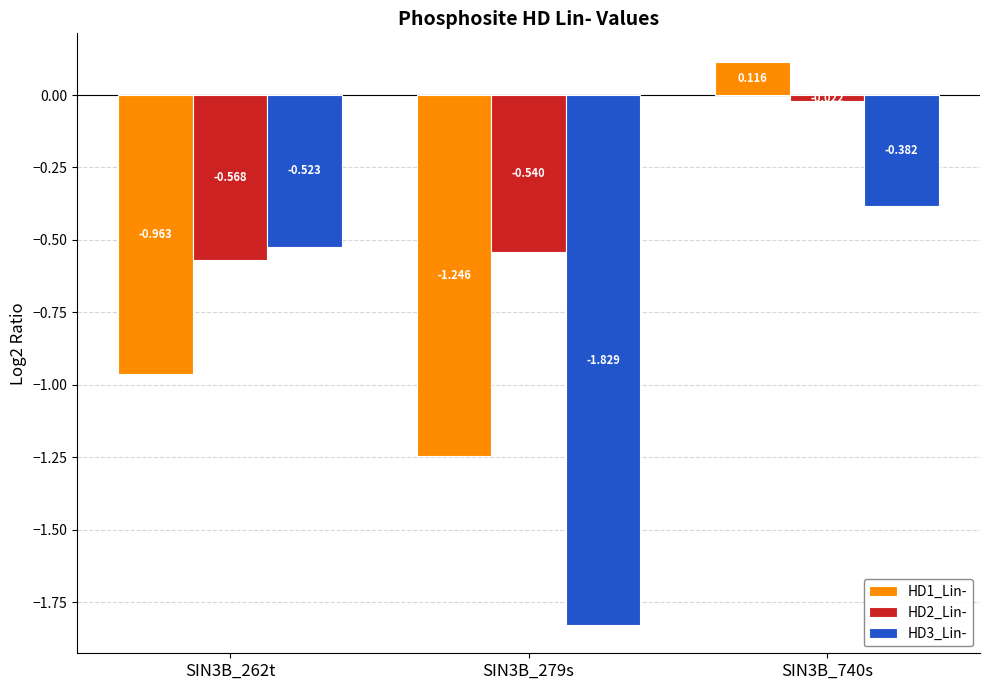

At how many categories does at least one series exceed -1?

3